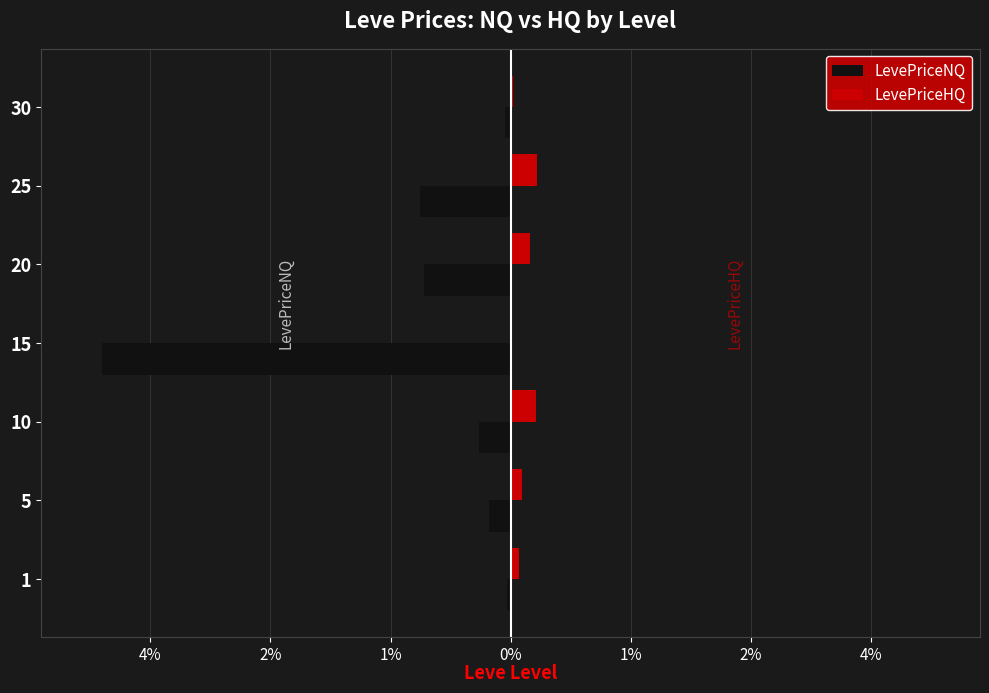

What are all the series names shown in the legend?

LevePriceNQ, LevePriceHQ